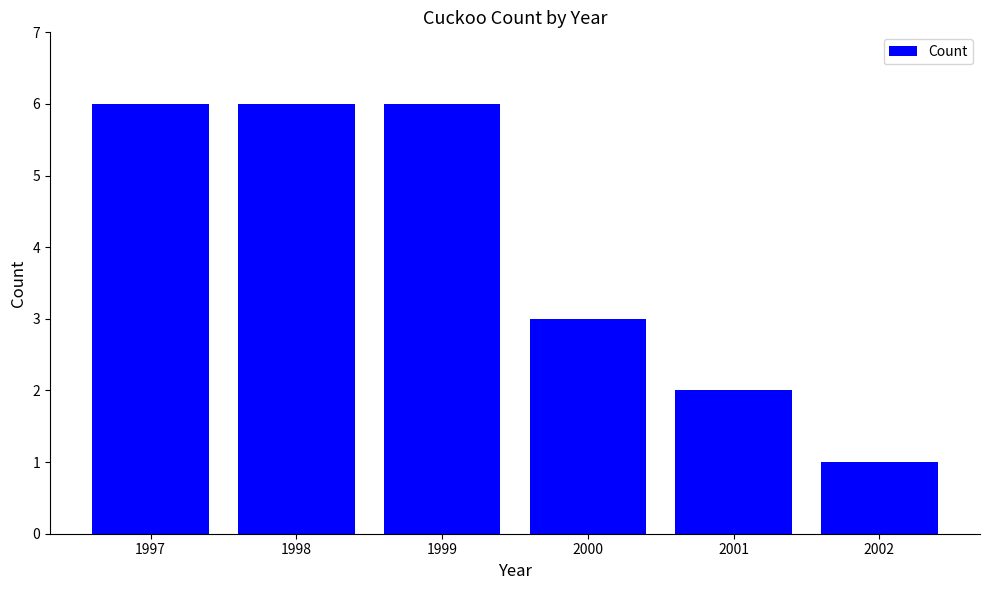

How many bars are there in total?

6